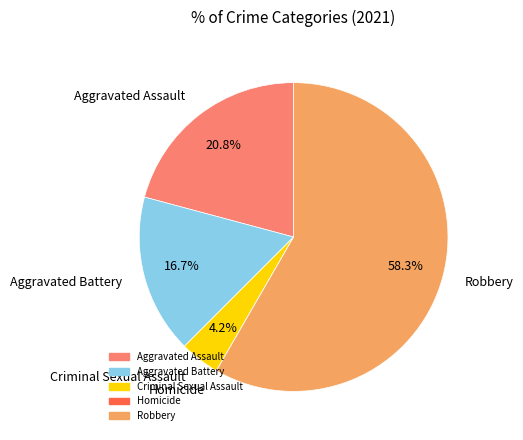

Which has a higher value, Aggravated Battery or Criminal Sexual Assault?

Aggravated Battery